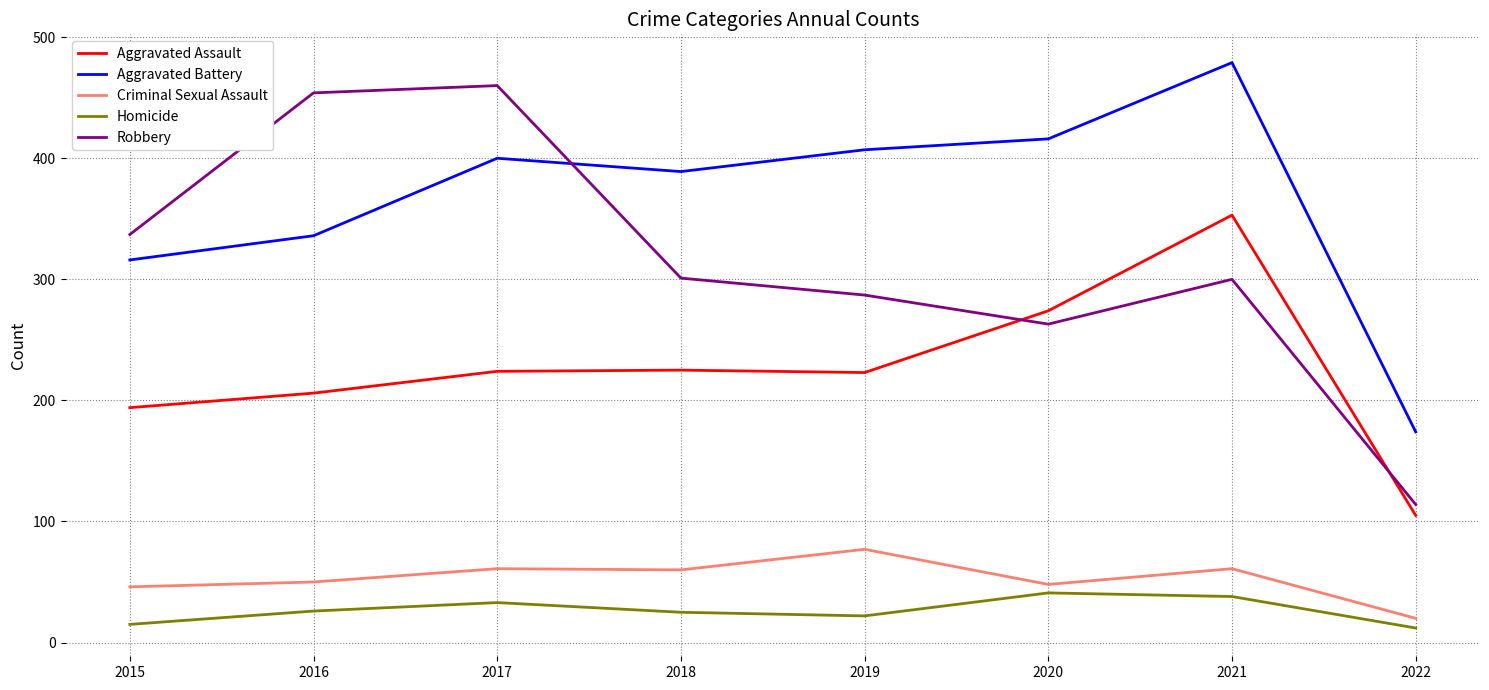

Is it true that Homicide equals 38 at 2021?

True